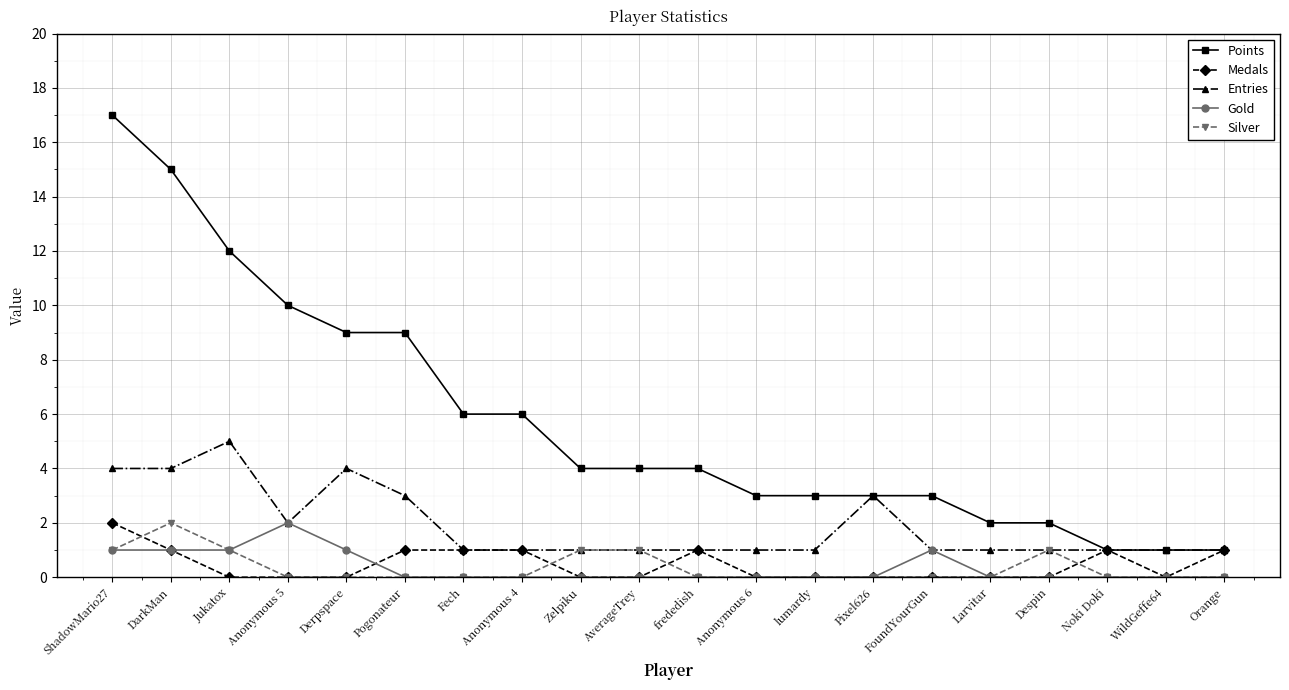

What is the approximate value of Entries at Pixel626?

3